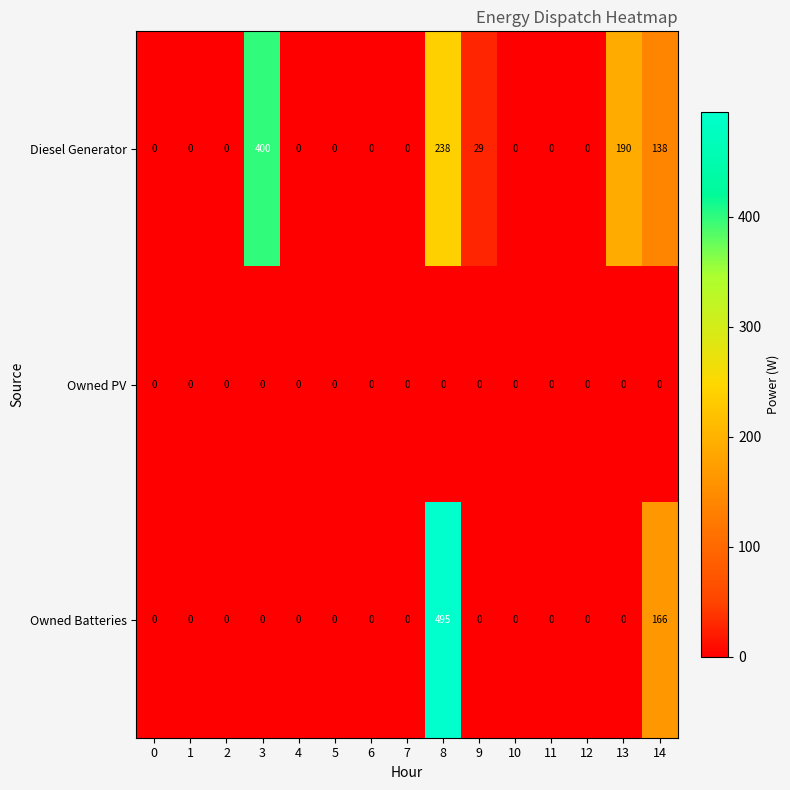

How many categories are shown in the chart?

15